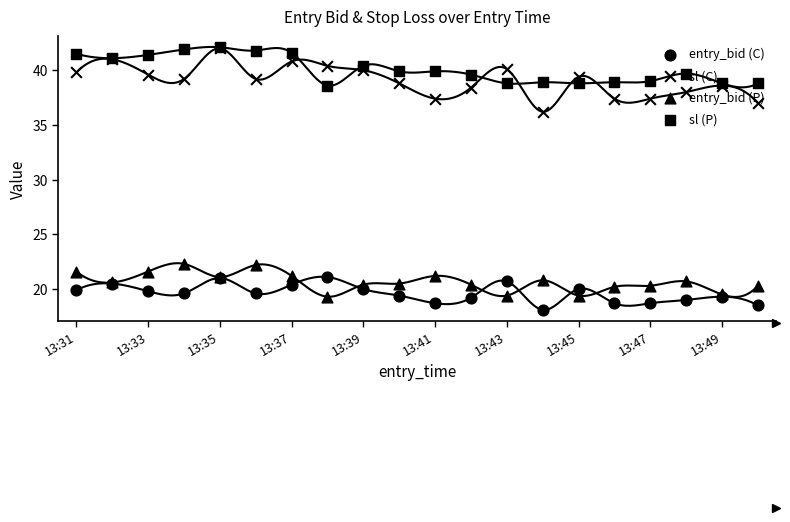

Which series has the widest spread of Y values?

sl (C)